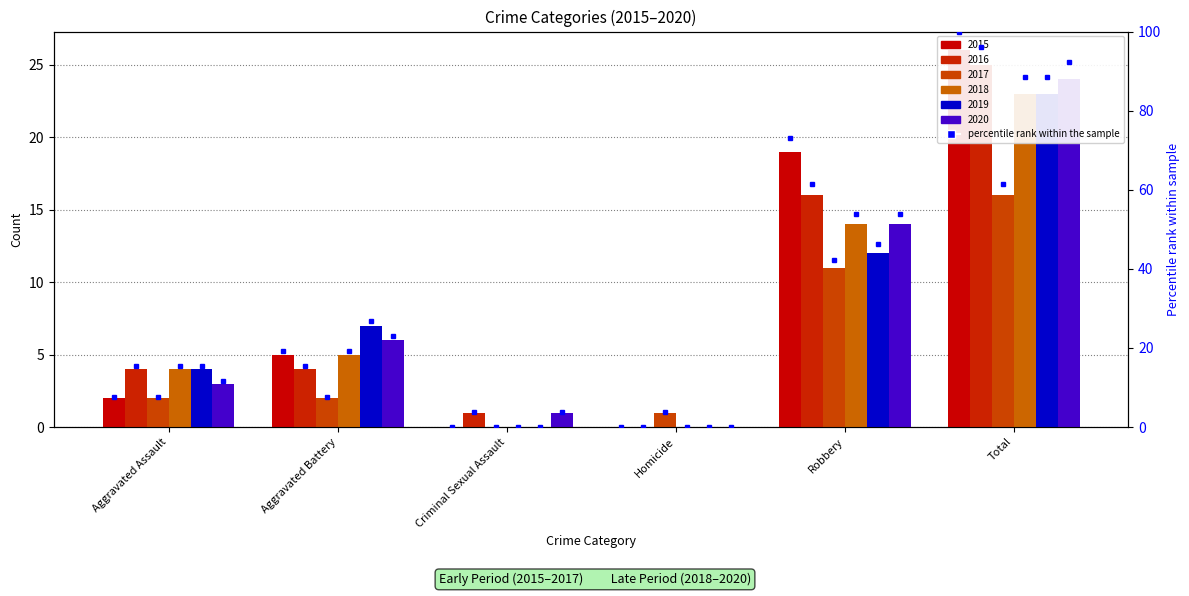

Reading left to right, transcribe all the data shown in this chart.

2015: Aggravated Assault=2	Aggravated Battery=5	Criminal Sexual Assault=0	Homicide=0	Robbery=19	Total=26
2016: Aggravated Assault=4	Aggravated Battery=4	Criminal Sexual Assault=1	Homicide=0	Robbery=16	Total=25
2017: Aggravated Assault=2	Aggravated Battery=2	Criminal Sexual Assault=0	Homicide=1	Robbery=11	Total=16
2018: Aggravated Assault=4	Aggravated Battery=5	Criminal Sexual Assault=0	Homicide=0	Robbery=14	Total=23
2019: Aggravated Assault=4	Aggravated Battery=7	Criminal Sexual Assault=0	Homicide=0	Robbery=12	Total=23
2020: Aggravated Assault=3	Aggravated Battery=6	Criminal Sexual Assault=1	Homicide=0	Robbery=14	Total=24